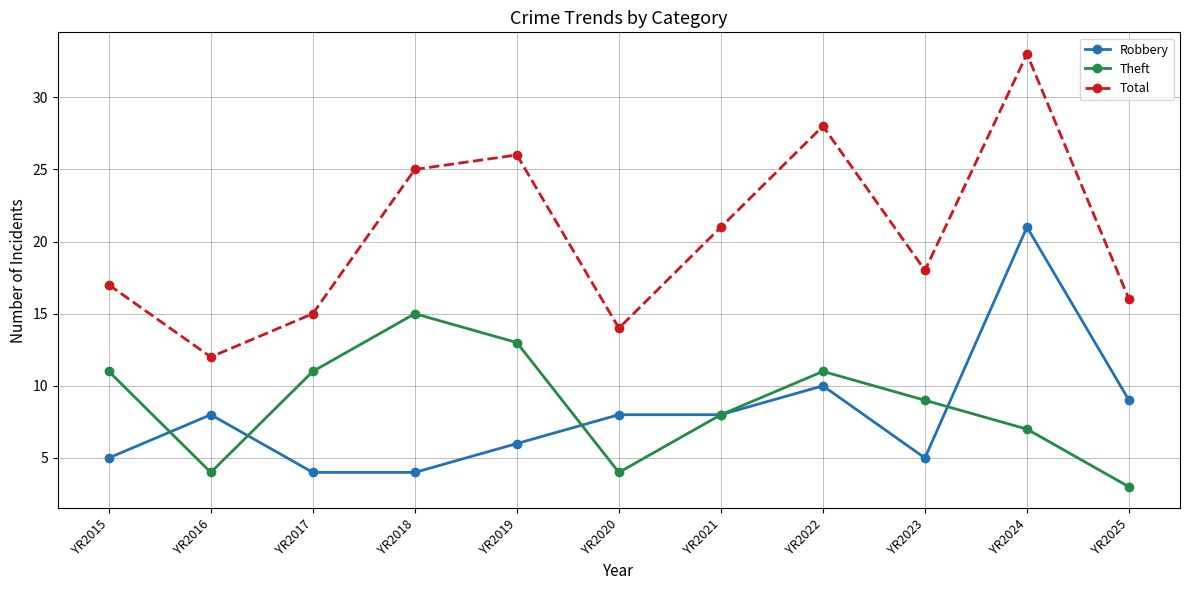

The Robbery series shows 30 at YR2024. True or false?

False